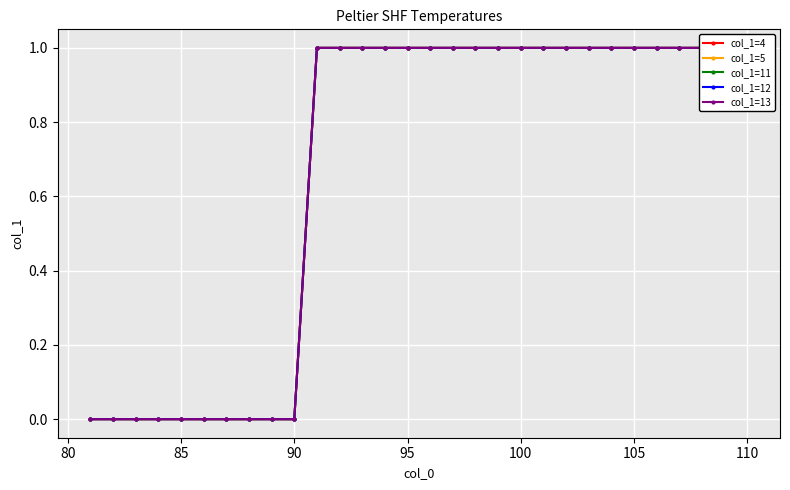

What is the difference between the second highest and minimum values in the col_1=12 series?

1